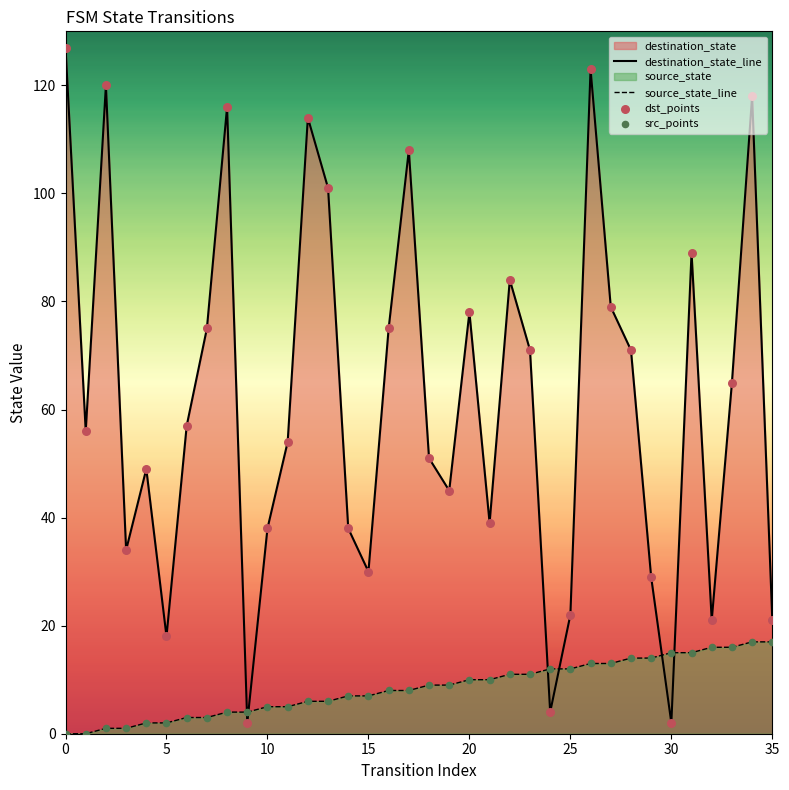

Is the value of src_points at 33 greater than the value of source_state_line at 23?

Yes